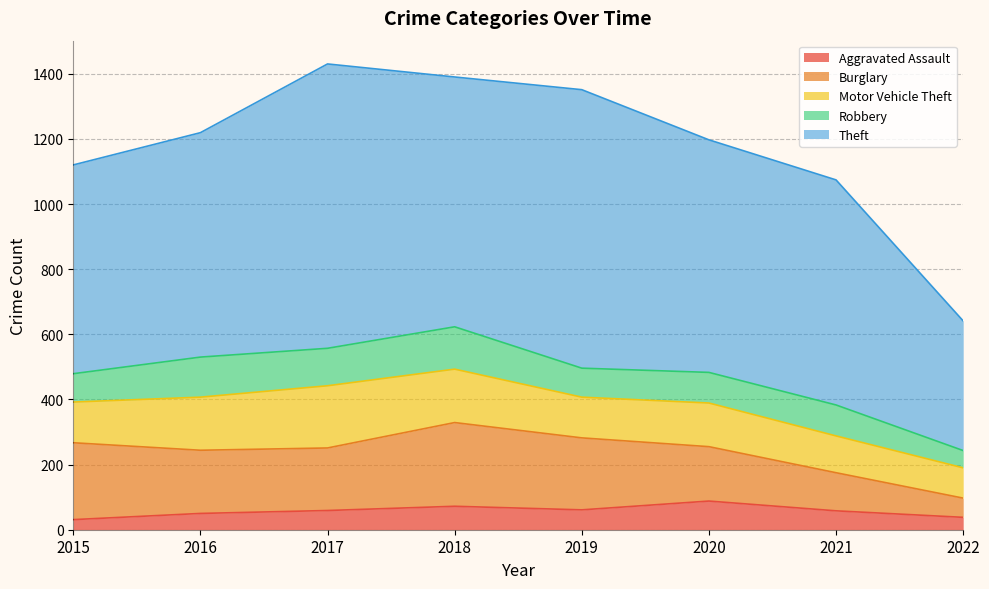

What value does the Motor Vehicle Theft series have at 2016, to the nearest 5?

165